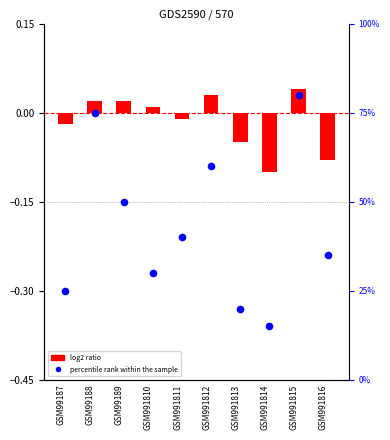

At which category is the sum across all series the highest?

GSM991815